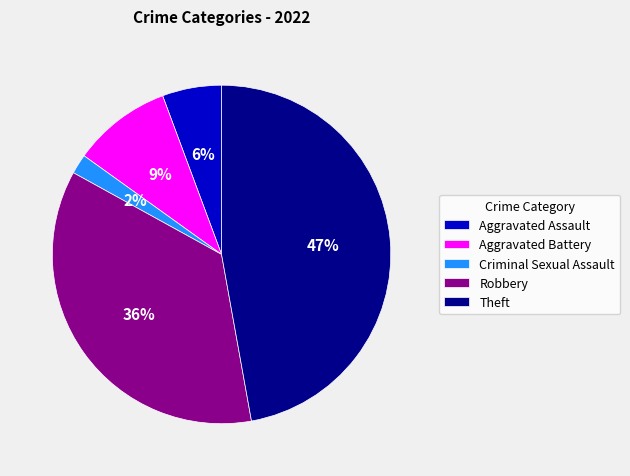

To the nearest percent, what percentage of the pie is Theft?

47%